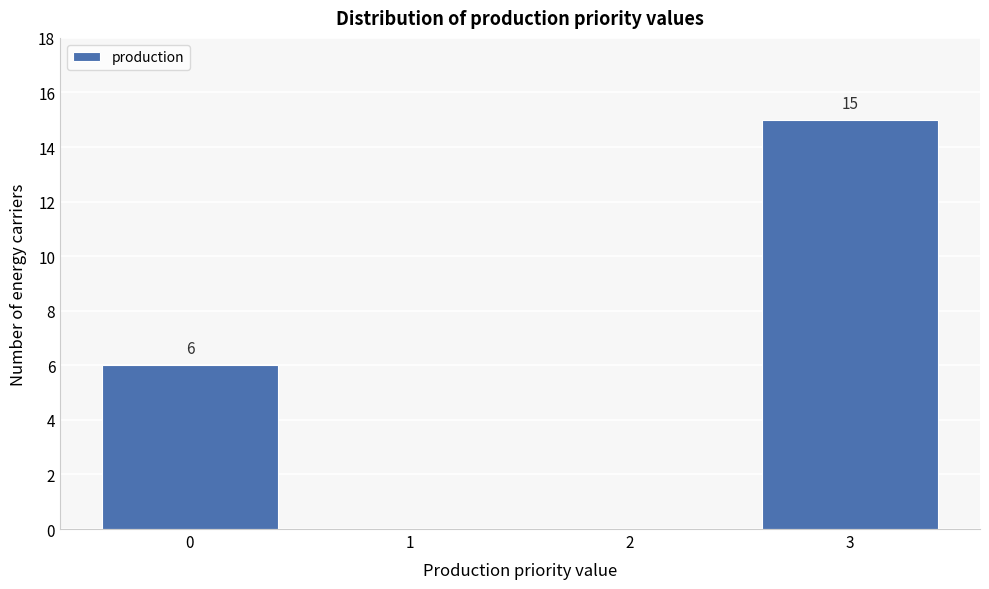

Which range on the x-axis has the tallest bar?

2.5 to 3.5